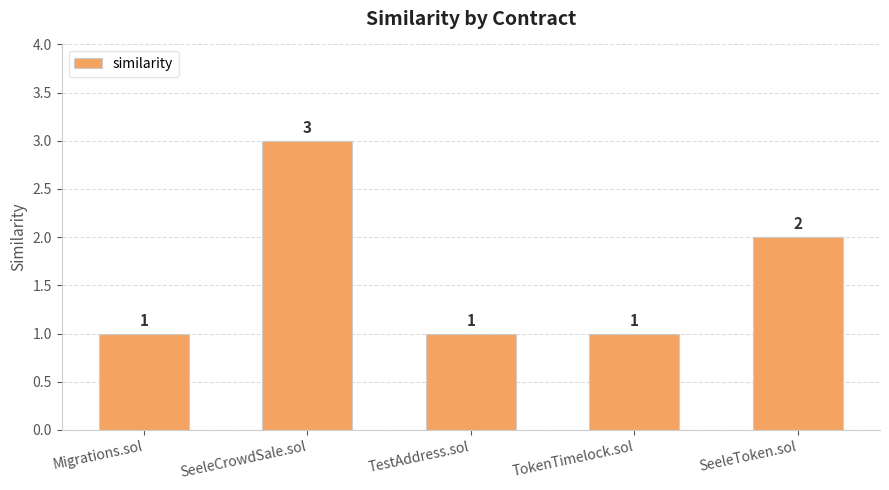

Approximately how many times larger is the value at SeeleToken.sol compared to TokenTimelock.sol?

2.0